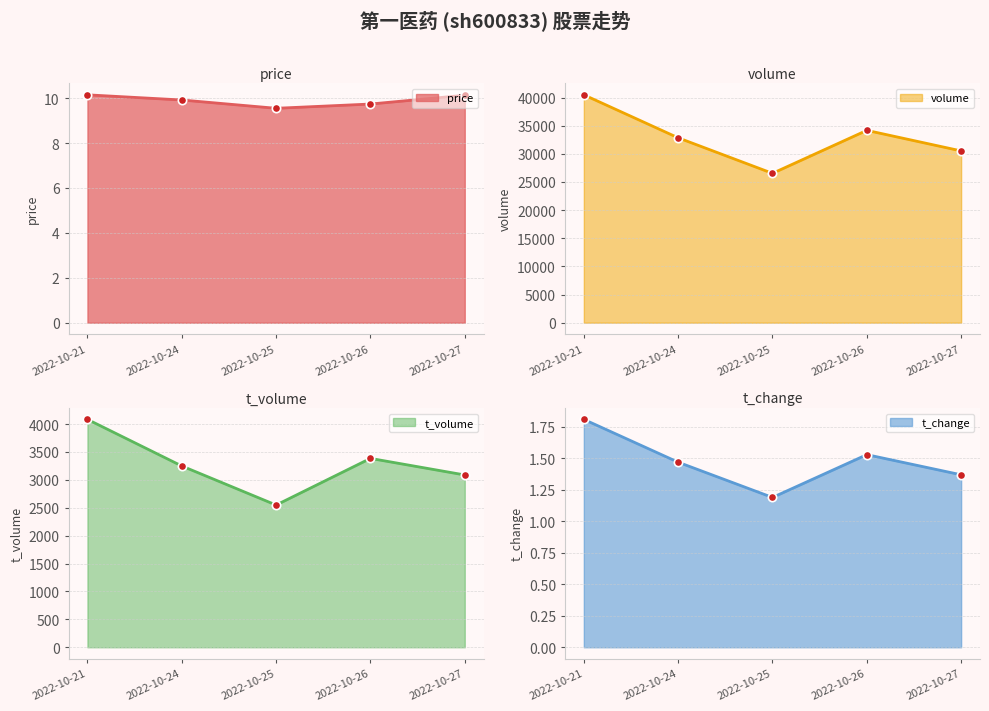

True or false: t_volume and price intersect in this chart.

False